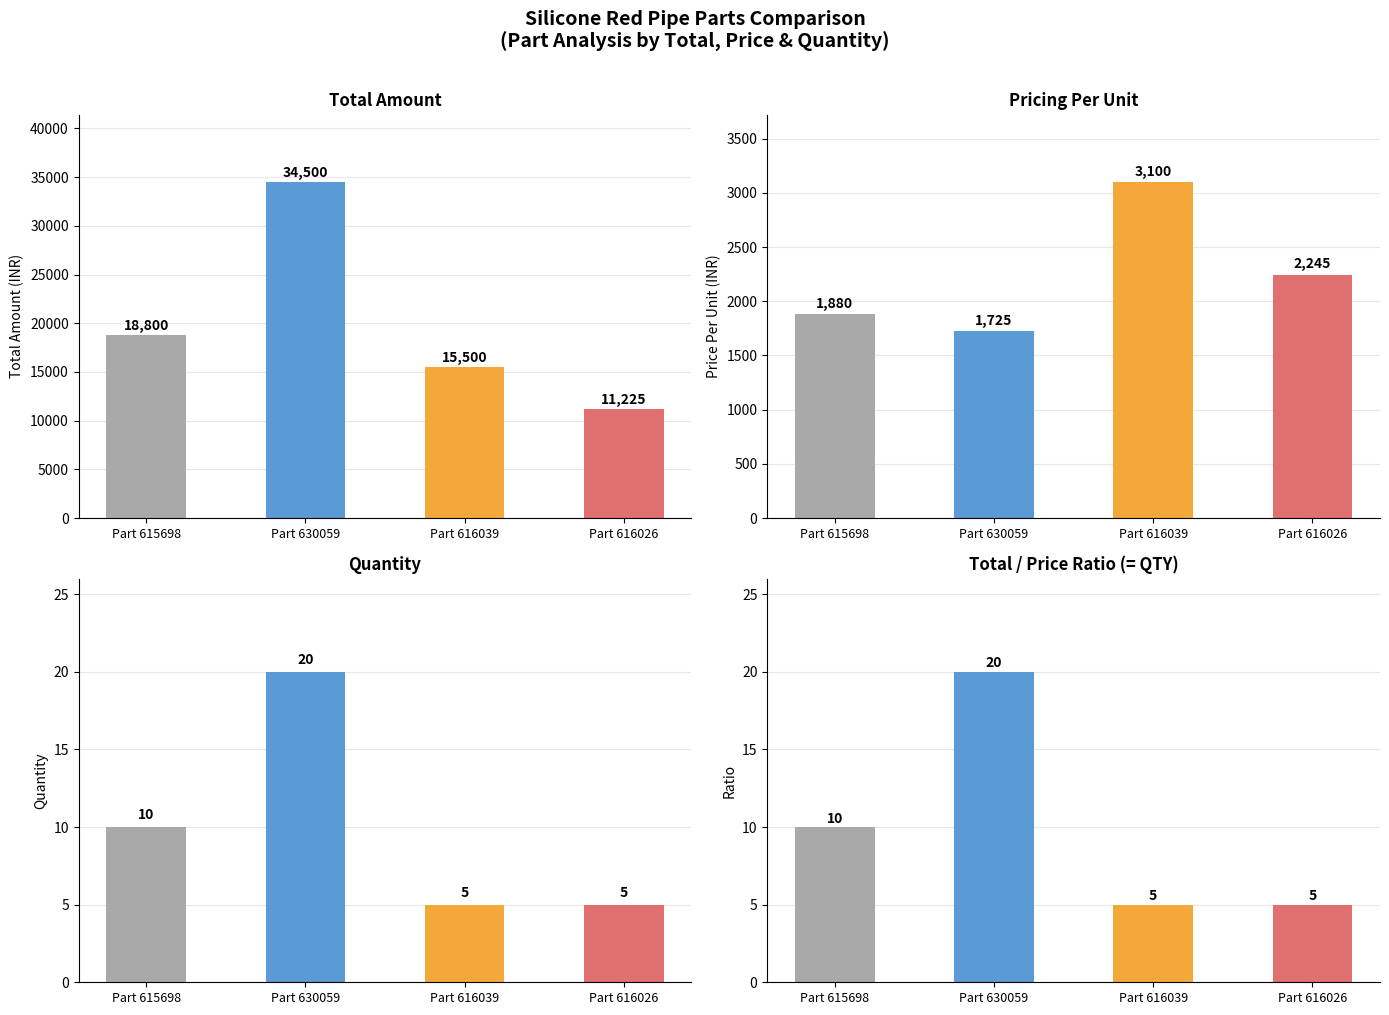

True or false: QTY has a value of 1 at Part 616026.

False